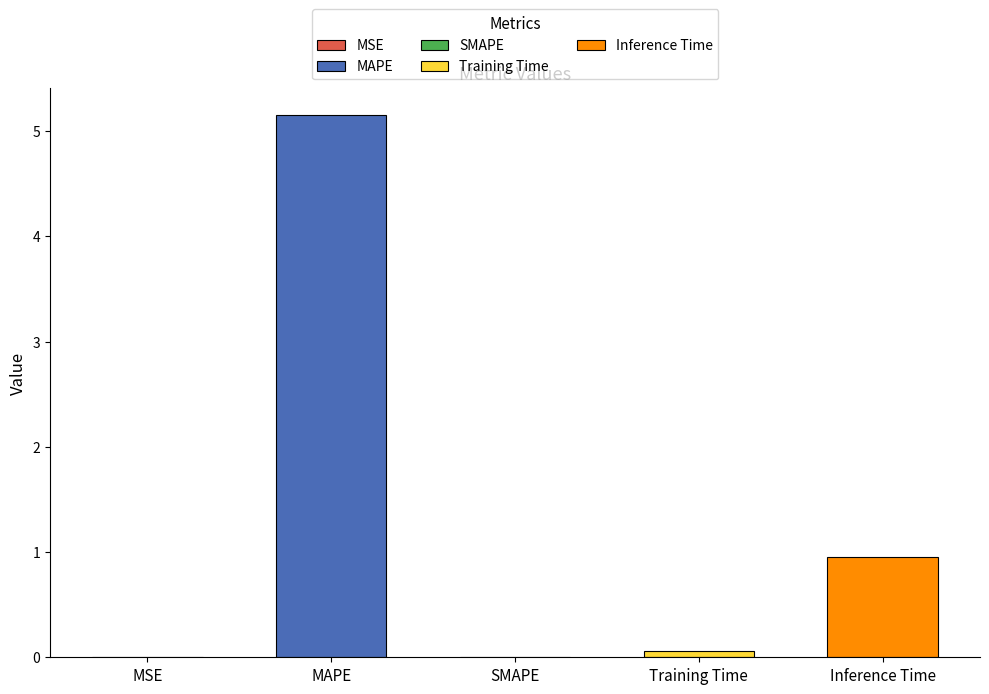

What is the difference between the second highest and second lowest values?

1.0